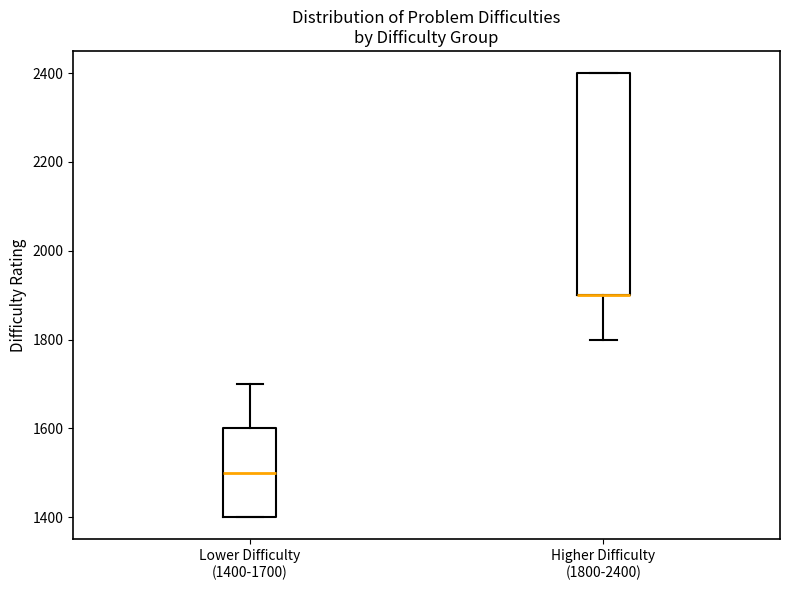

Reading left to right, read every box against the y-axis: the position of its median line, the range the box covers, and the ends of its whiskers. The values are not printed on the chart, so give them approximately, as read against the axis.

Lower Difficulty (1400-1700): median 1500, box 1400 to 1600, whiskers 1400 to 1700
Higher Difficulty (1800-2400): median 1900 (drawn on the box's lower edge), box 1900 to 2400, whiskers 1800 to 2400